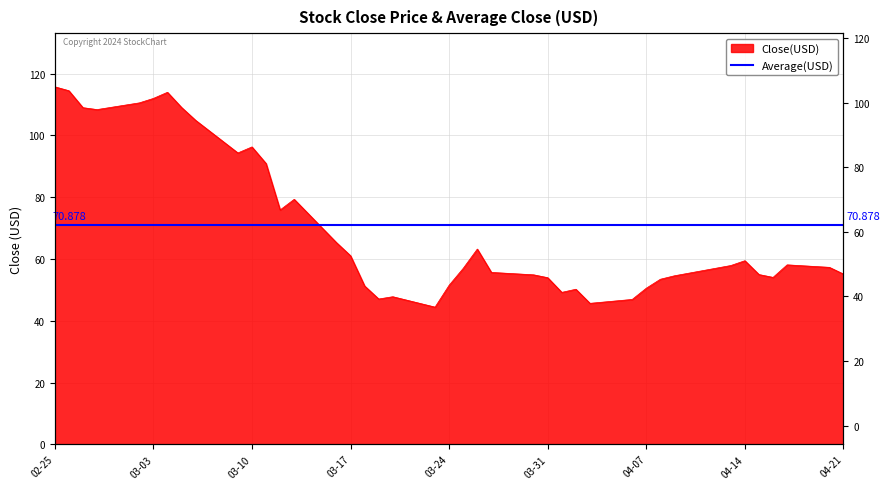

How many lines are shown in the chart?

1